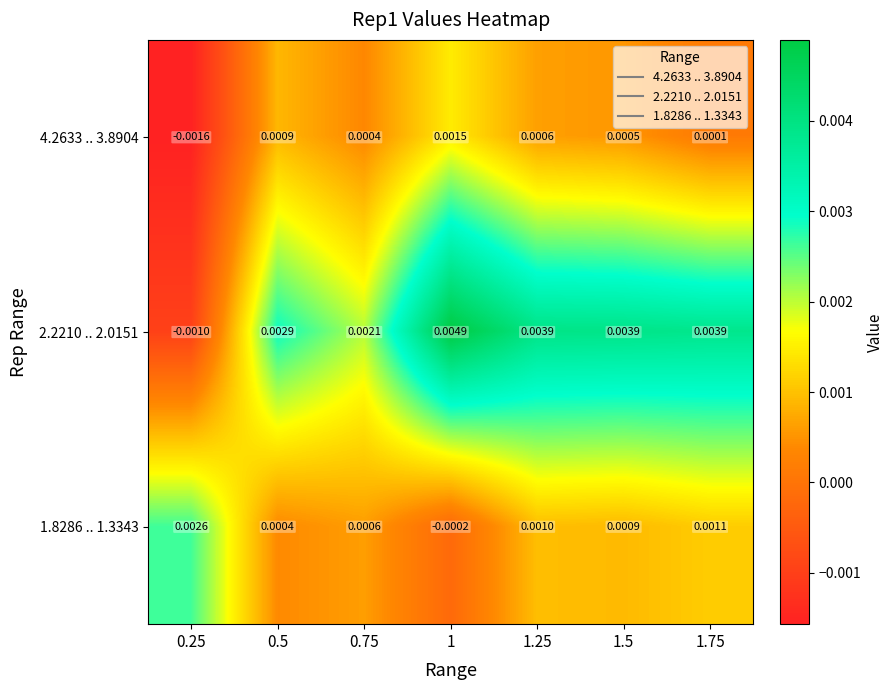

Is the value of 4.2633 .. 3.8904 at 1.75 greater than the value of 2.2210 .. 2.0151 at 0.75?

No